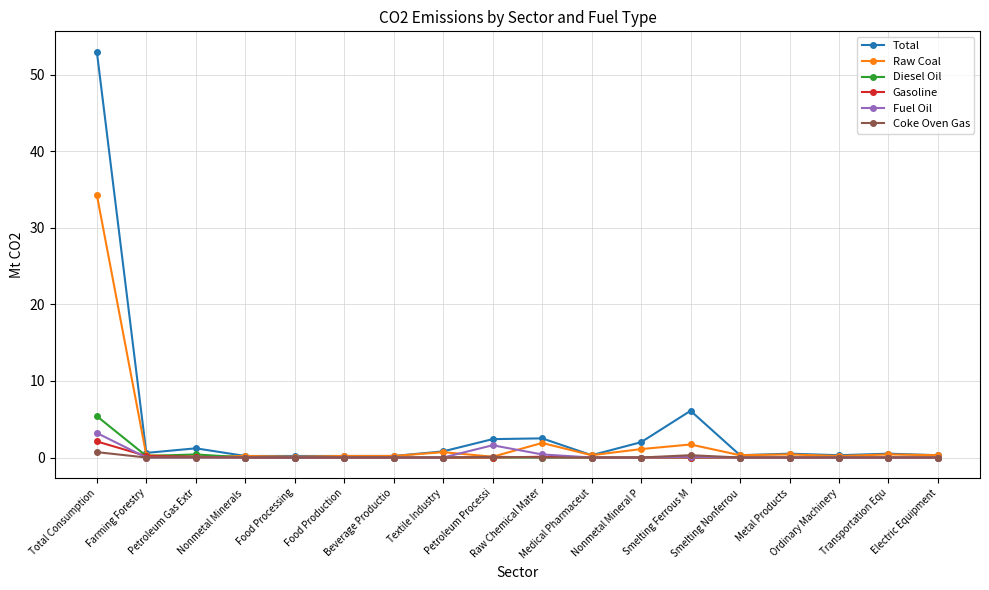

What is the value of the Diesel Oil point at the 1st from the left?

5.4